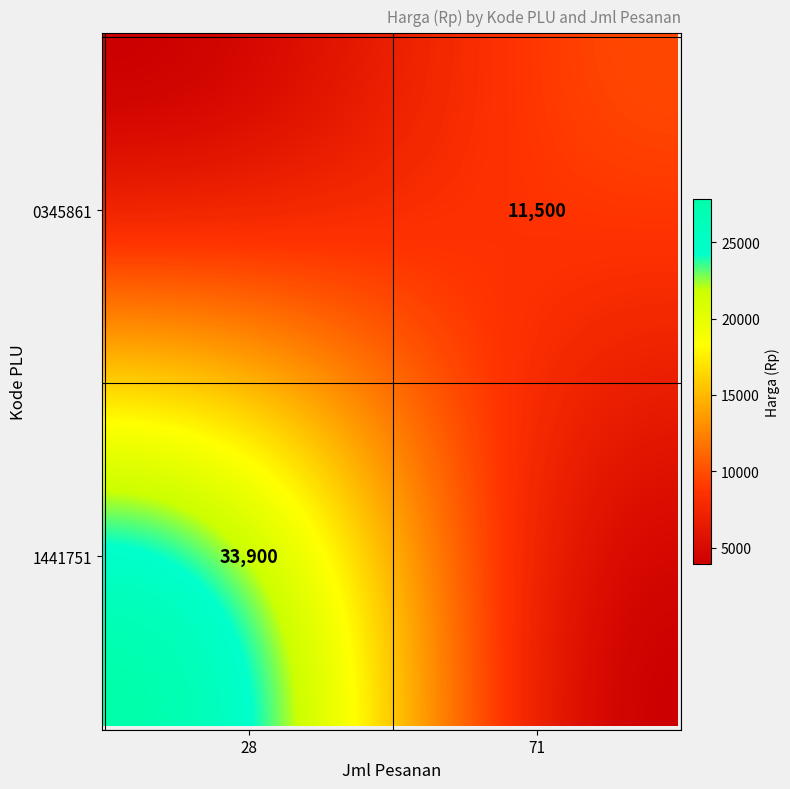

The value of 1441751 at Harga is 33900. True or false?

True